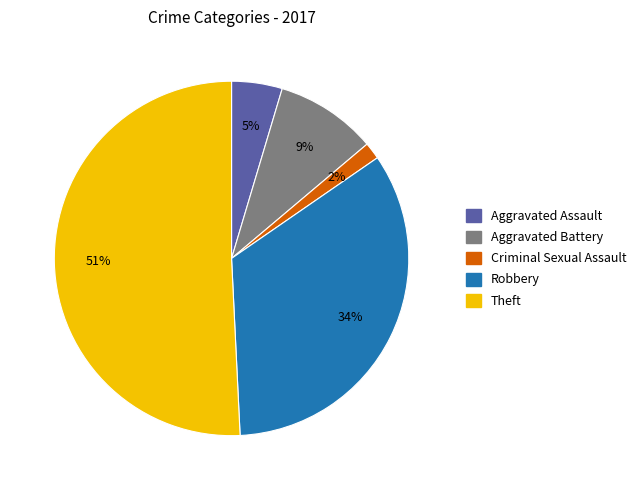

How many slices are in this pie chart?

5